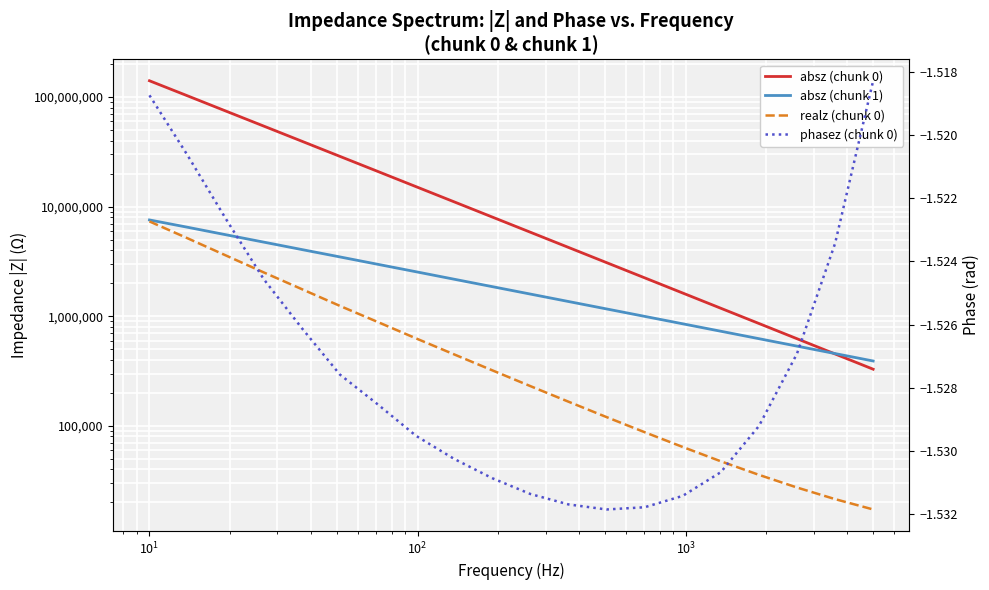

What are all the series names shown in the legend?

absz (chunk 0), absz (chunk 1), realz (chunk 0), phasez (chunk 0)